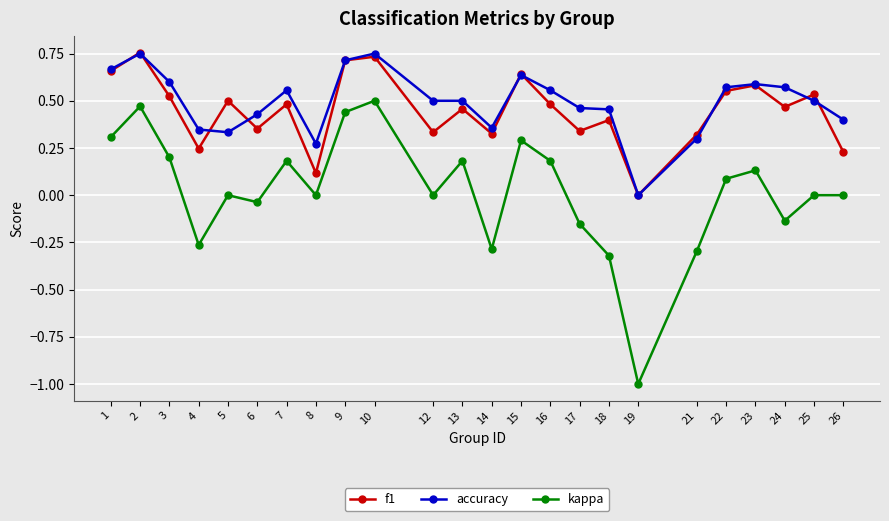

Which series changed the most between 4 and 10?

kappa